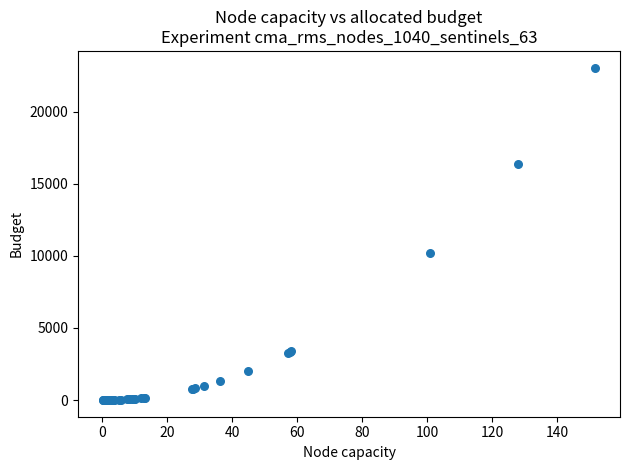

What Y value in the scatter plot is closest to 11528?

10179.9